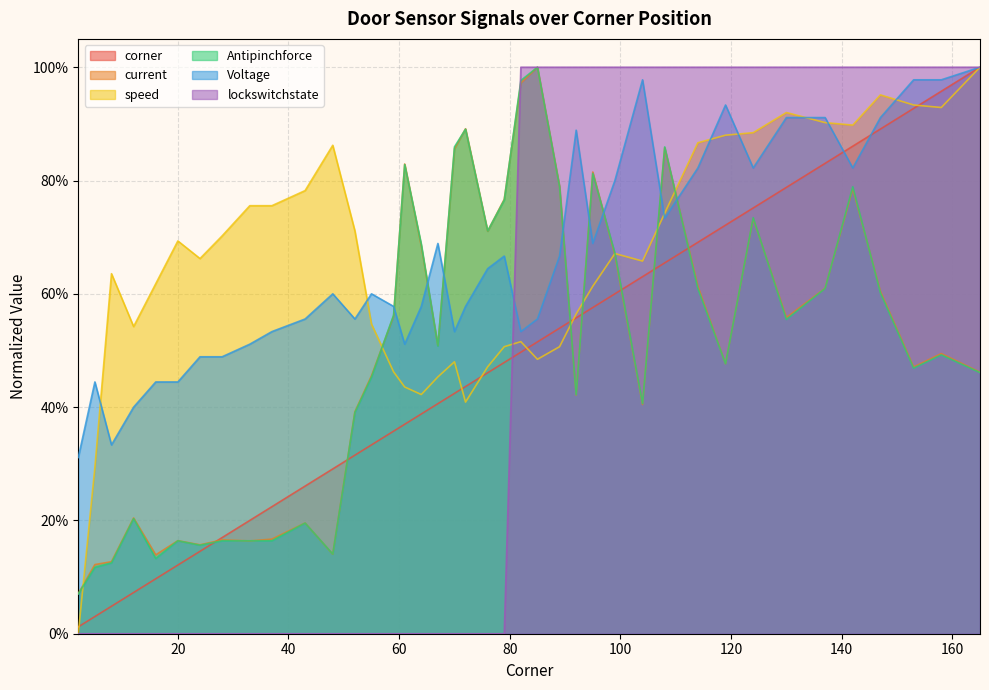

Is it true that Voltage equals 1.4 at 92?

False